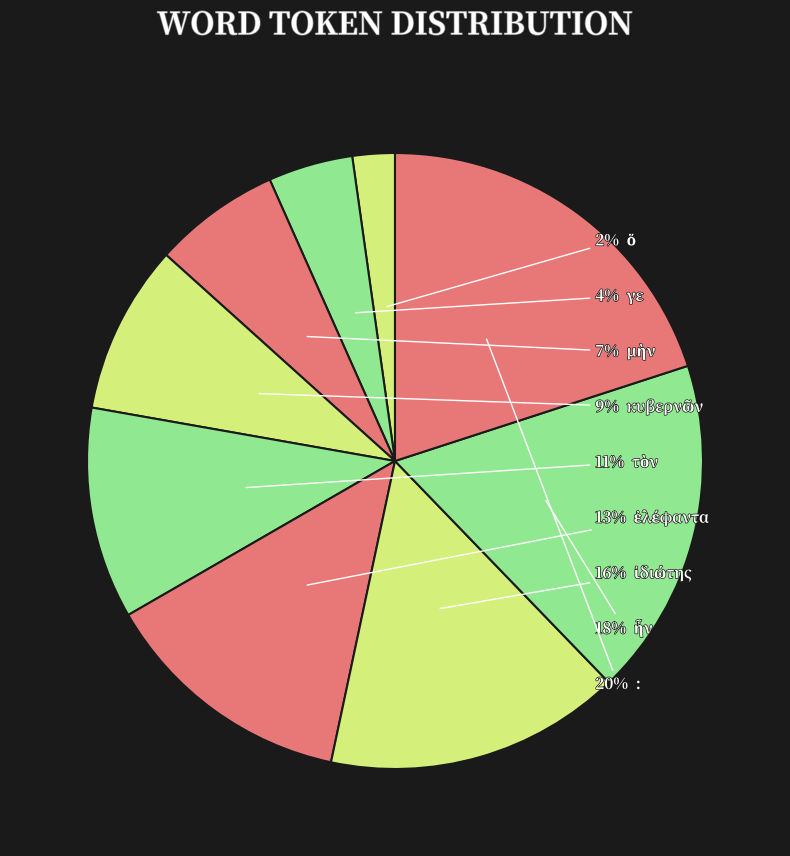

To the nearest percent, what is the difference between the largest and smallest slice percentages?

18%